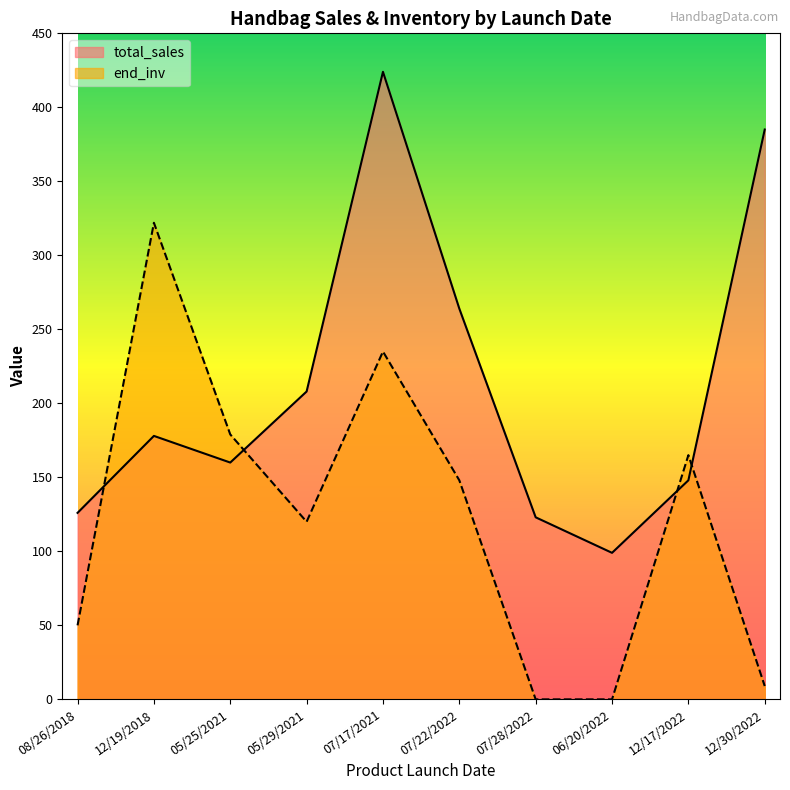

How many intersections are there between end_inv and total_sales?

4